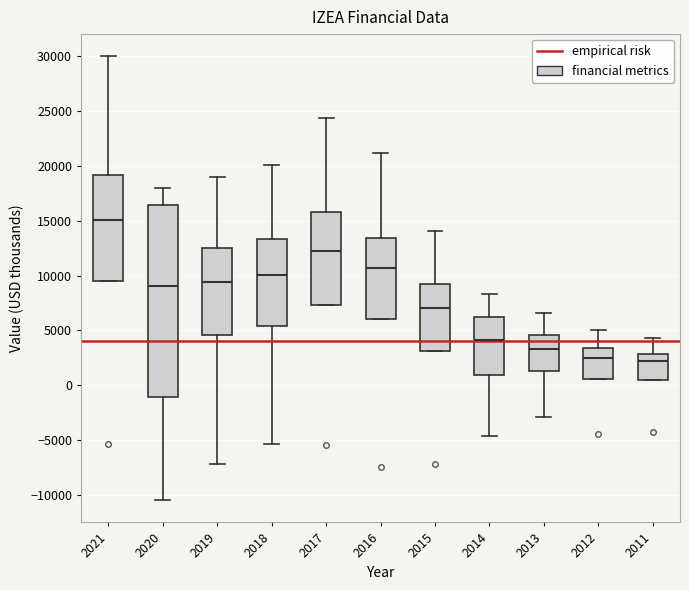

Reading left to right, read every box against the y-axis: the position of its median line, the range the box covers, and the ends of its whiskers. The values are not printed on the chart, so give them approximately, as read against the axis.

2021: median 15000, box 9500 to 19000, whiskers 9500 to 30000
2020: median 9000, box -1000 to 16500, whiskers -10500 to 18000
2019: median 9500, box 4500 to 12500, whiskers -7000 to 19000
2018: median 10000, box 5500 to 13500, whiskers -5500 to 20000
2017: median 12500, box 7500 to 16000, whiskers 7500 to 24500
2016: median 10500, box 6000 to 13500, whiskers 6000 to 21000
2015: median 7000, box 3000 to 9000, whiskers 3000 to 14000
2014: median 4000, box 1000 to 6000, whiskers -4500 to 8500
2013: median 3500, box 1500 to 4500, whiskers -3000 to 6500
2012: median 2500, box 500 to 3500, whiskers 500 to 5000
2011: median 2000, box 500 to 3000, whiskers 500 to 4500